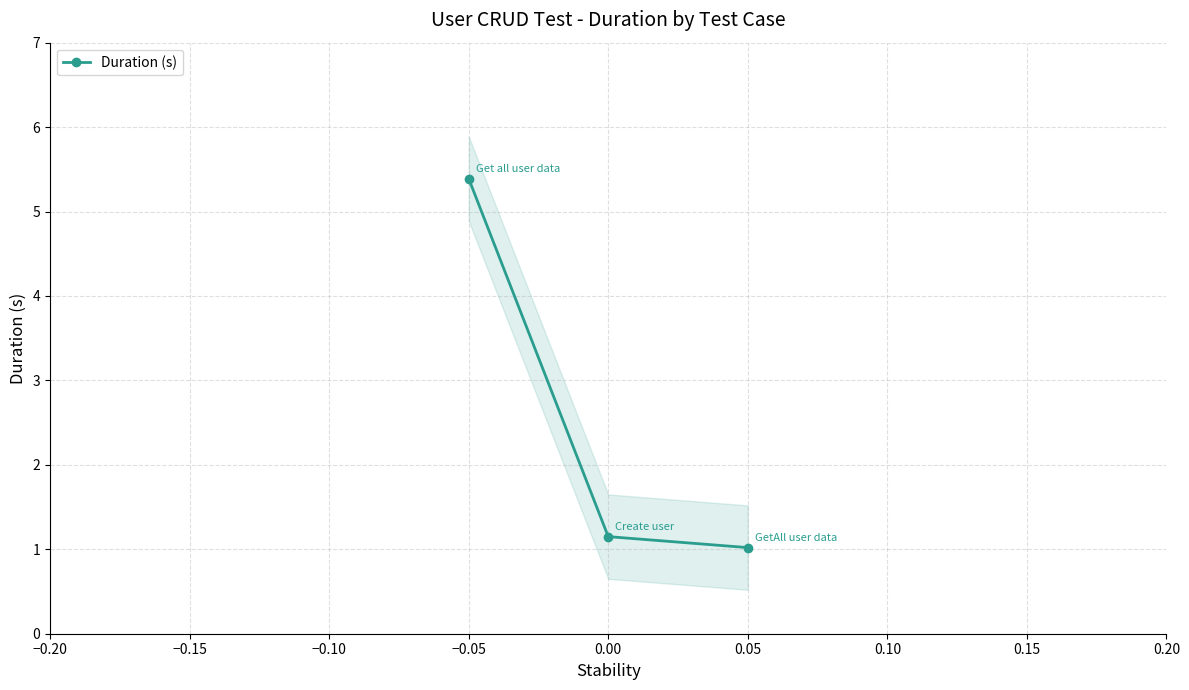

The chart shows a value of 0.6 at −0.15. True or false?

False